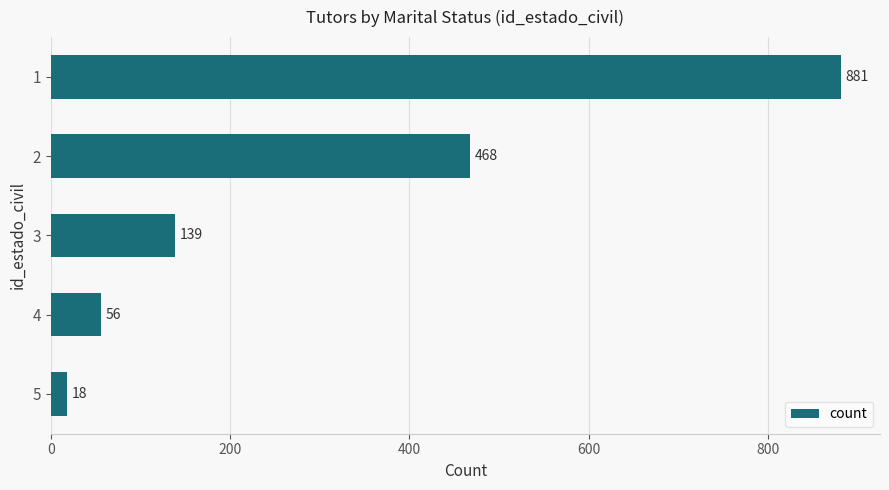

How many values are below 139?

2